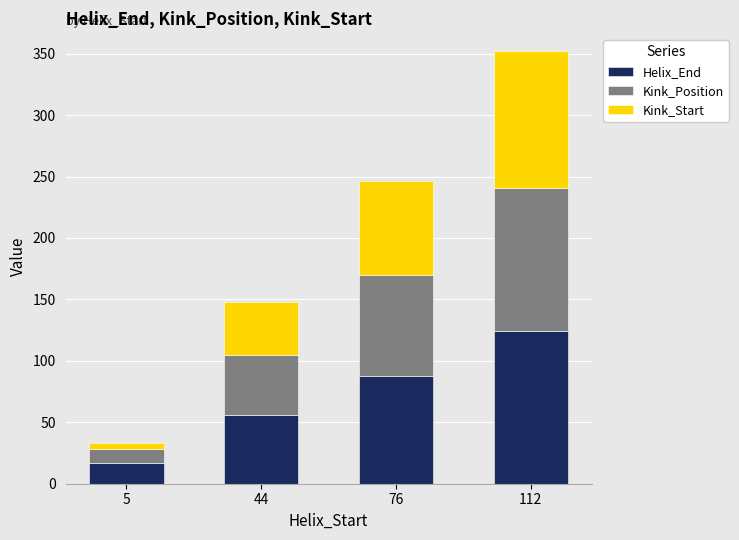

At which category is the sum across all series the highest?

112